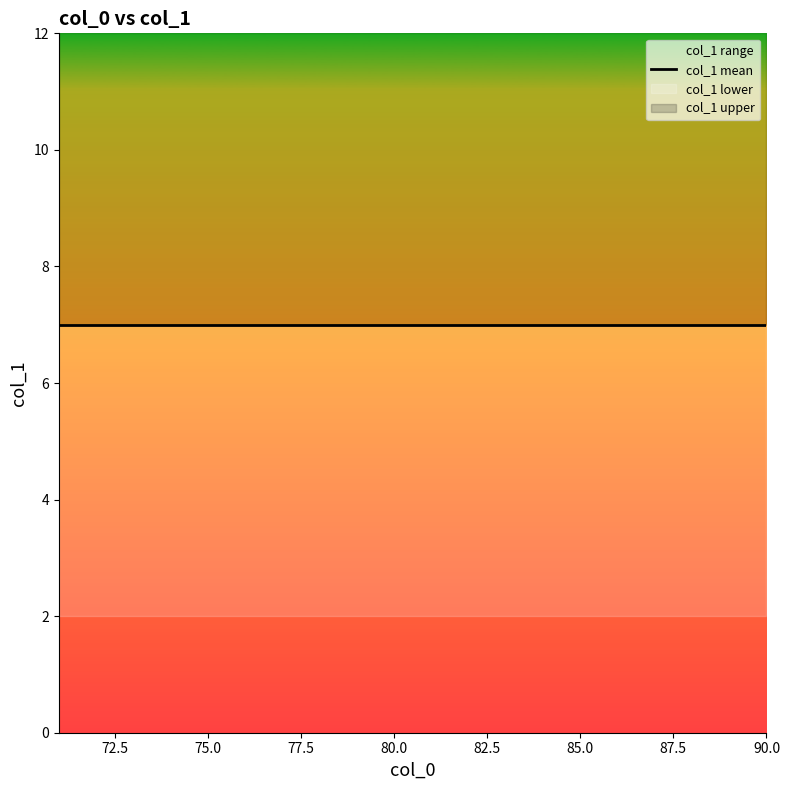

Which has a higher value, 74 or 73?

73